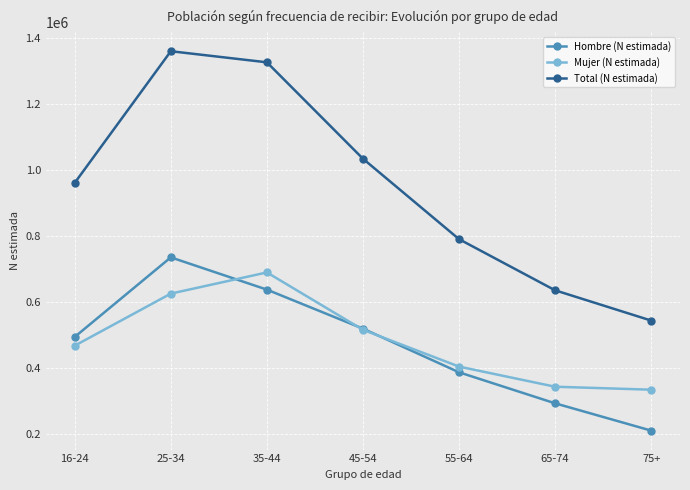

True or false: Total (N estimada) has more than 2 points higher than both neighbors.

False